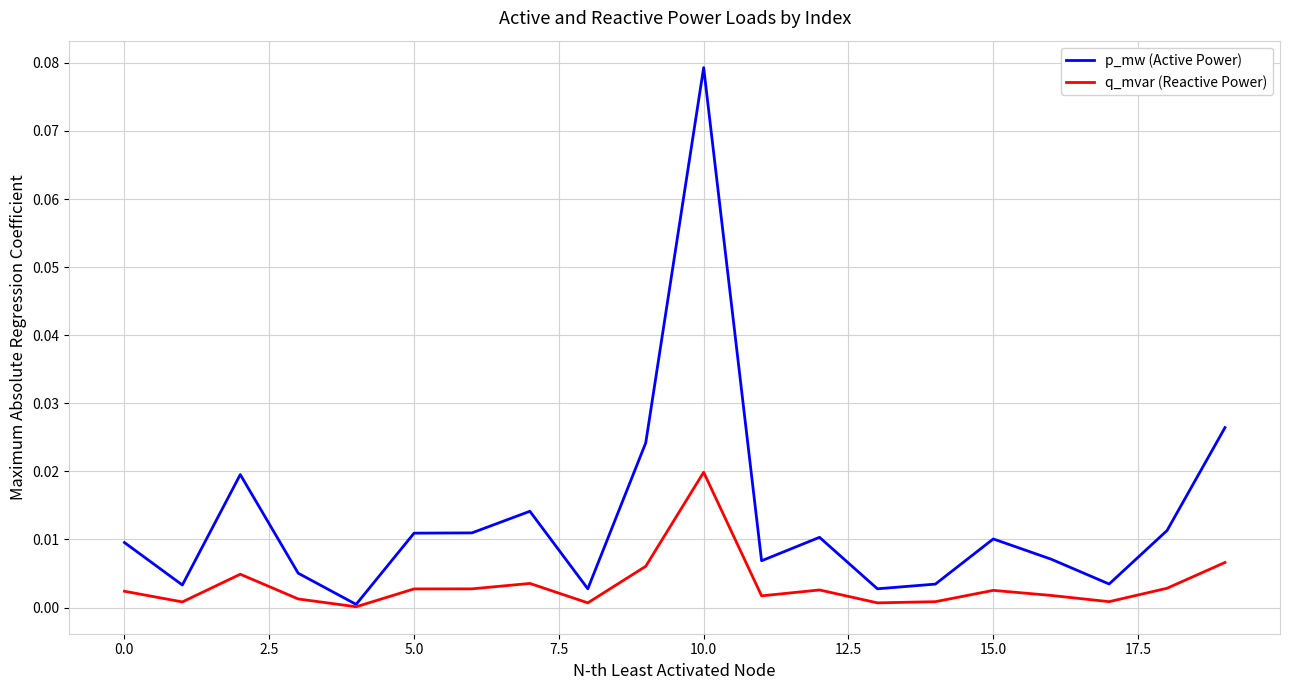

Which series has the largest total across all categories?

p_mw (Active Power)